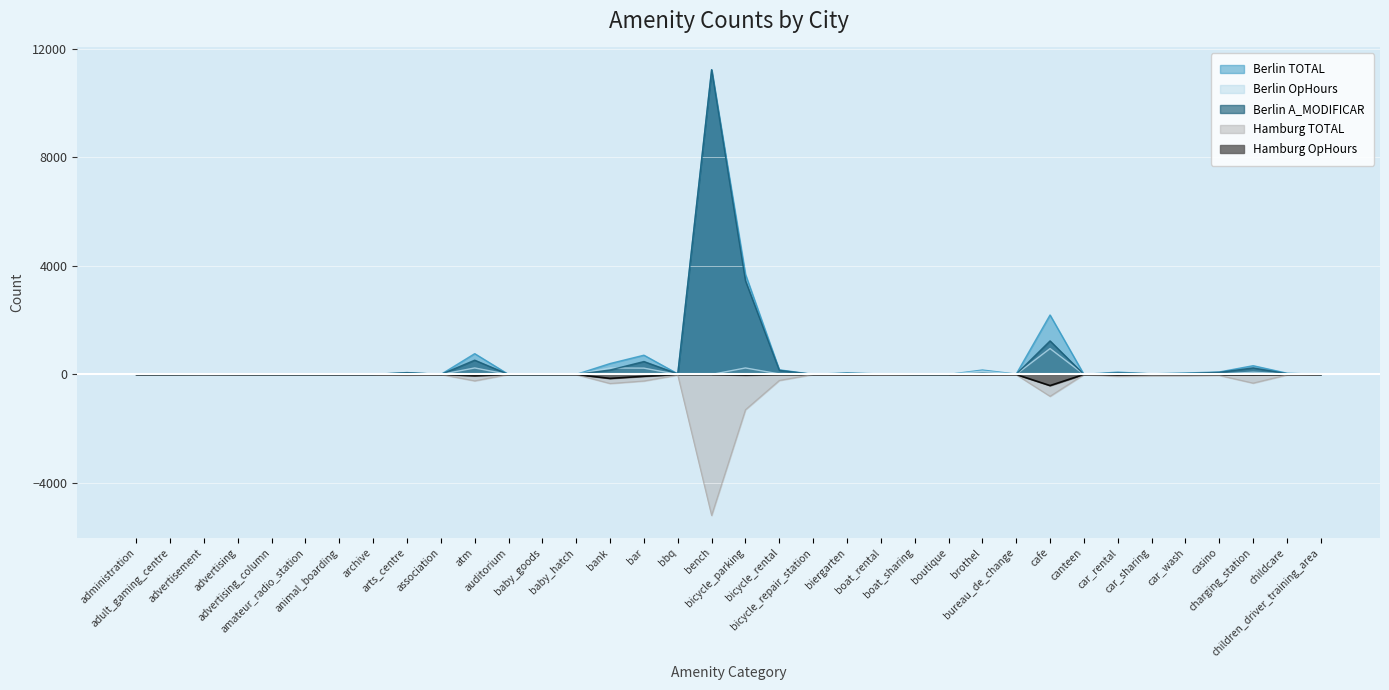

The Hamburg TOTAL series shows -3316 at children_driver_training_area. True or false?

False